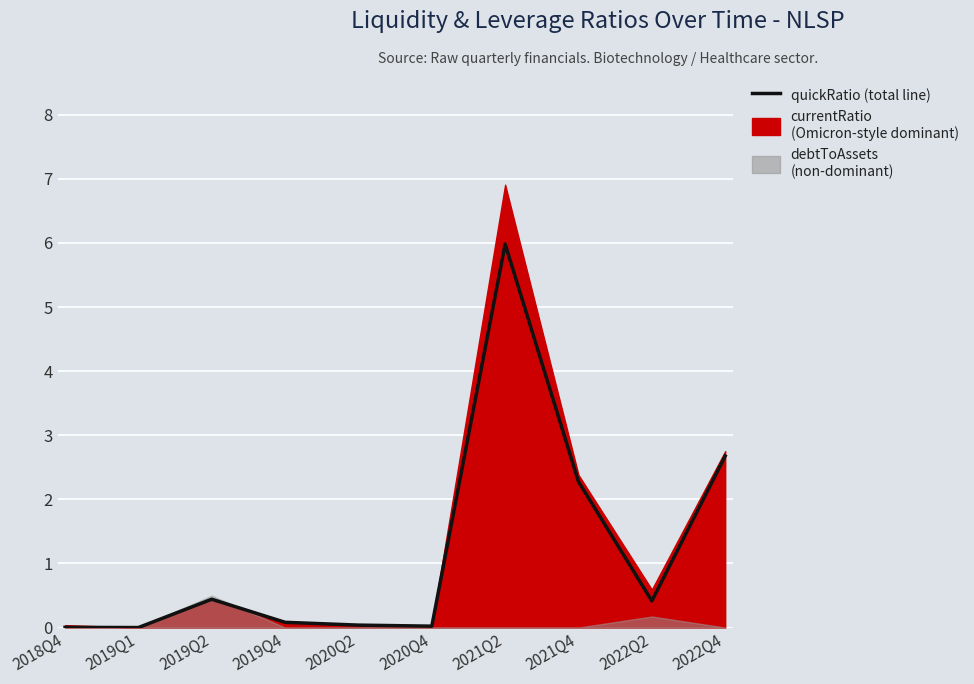

What is the label of the 6th point from the right?

2020Q2